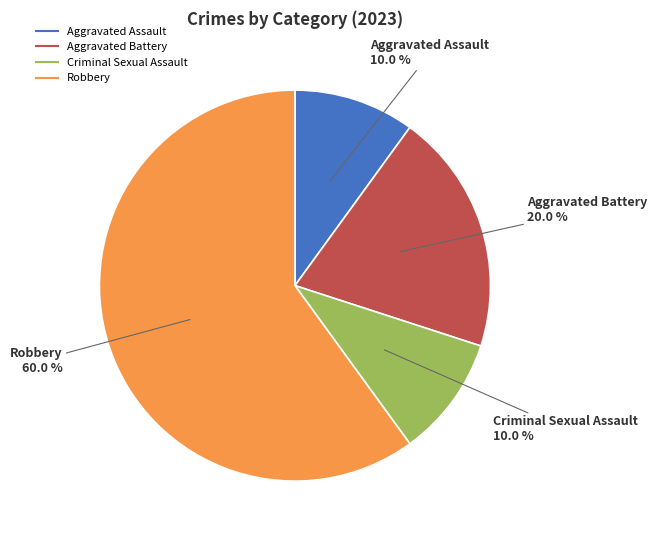

How many segments does this pie chart have?

4